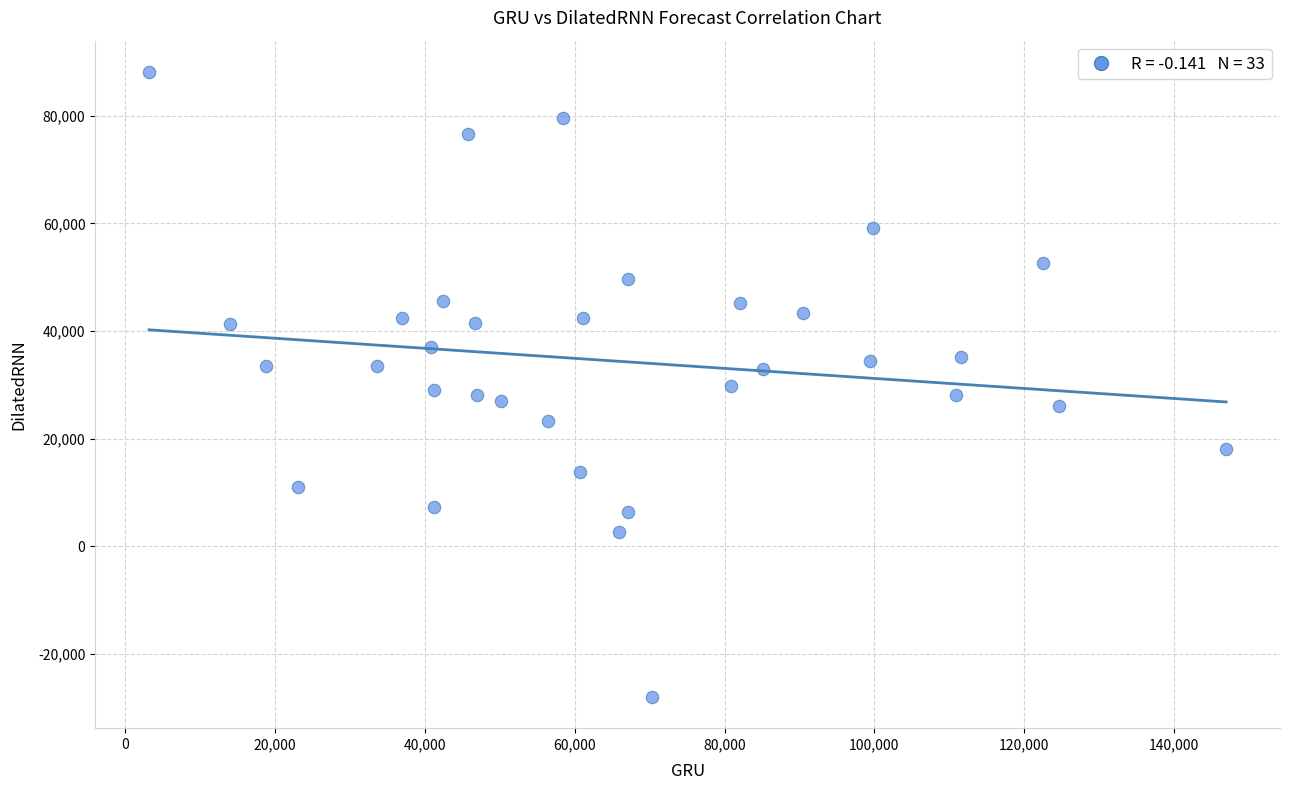

What is the range of X values (max minus min)?

143691.5